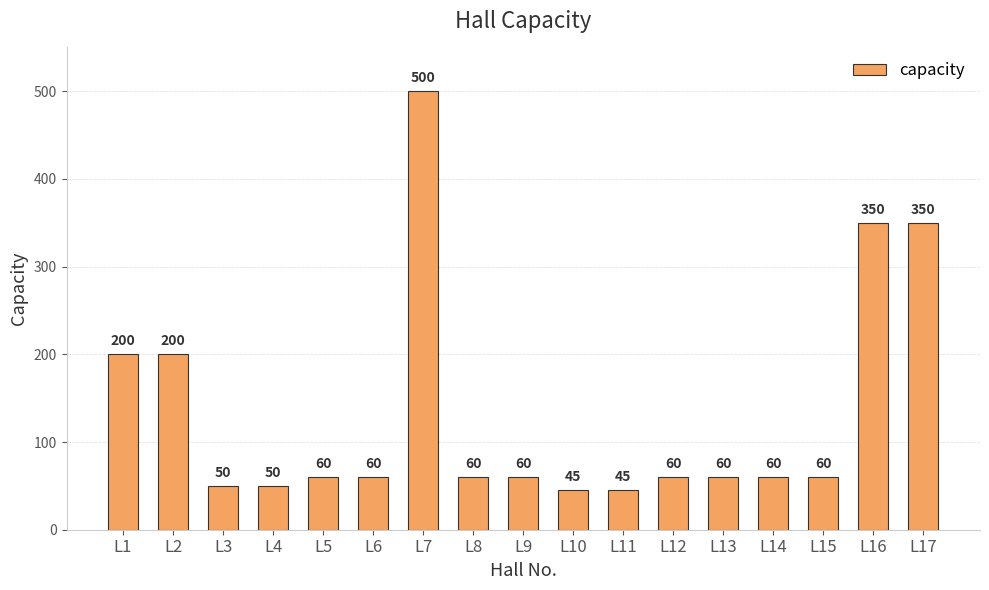

True or false: the data shows 28 at L12.

False